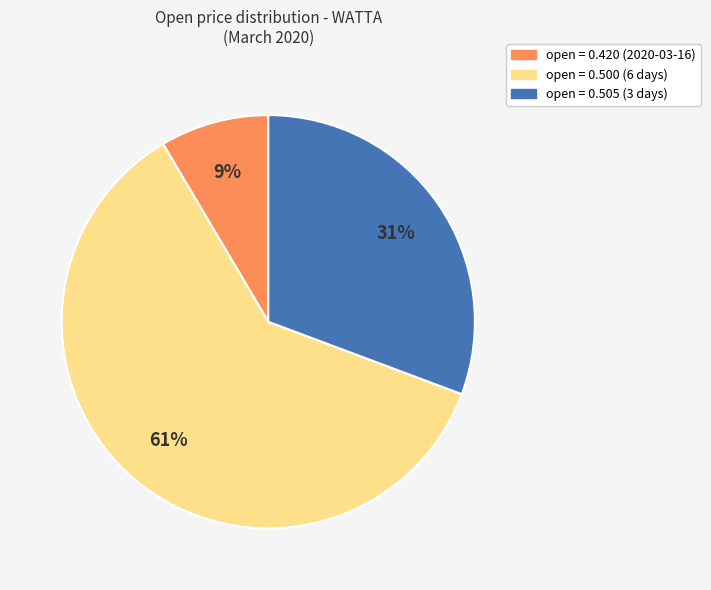

Is the sum of open = 0.505 (3 days) and open = 0.500 (6 days) greater than half?

Yes